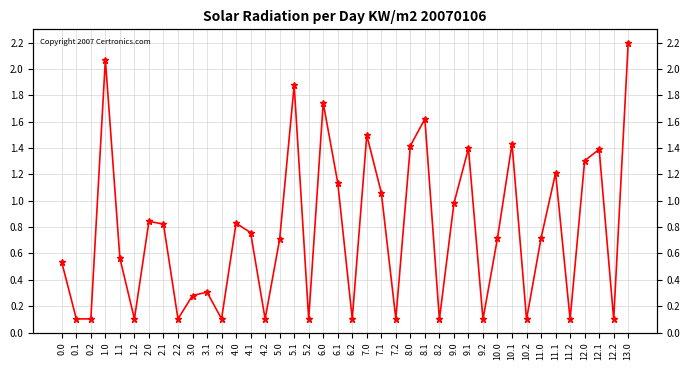

True or false: the data shows 0.0 at 11.2.

False